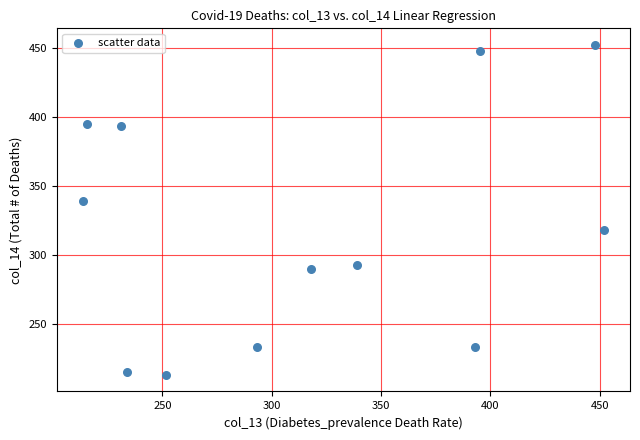

What Y value in the scatter plot is closest to 332?

338.9